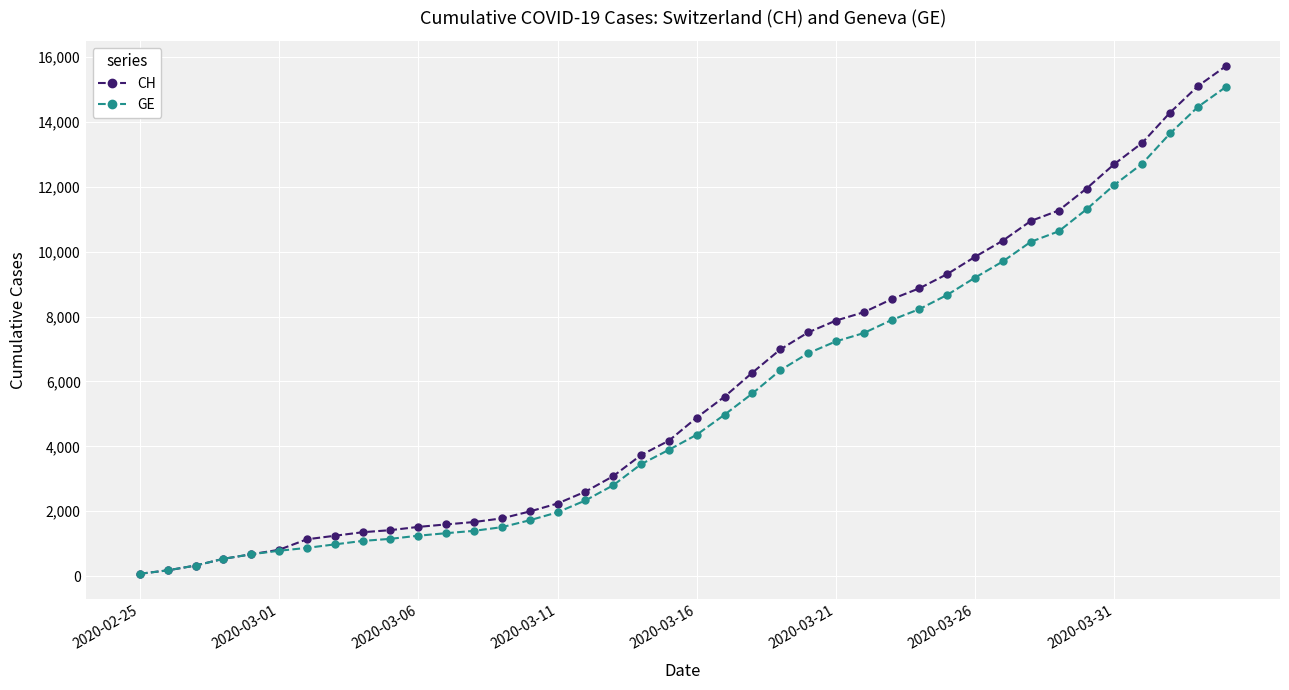

Which series has the largest total across all categories?

CH